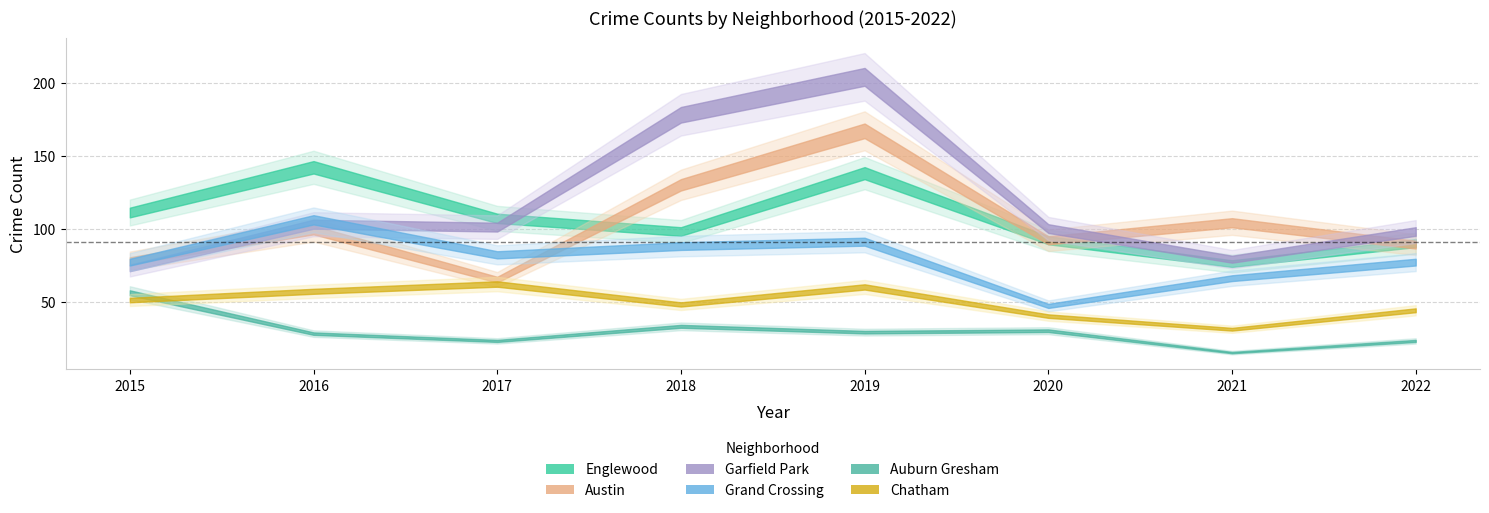

What is the value of the Grand Crossing point at the 5th from the left?

91